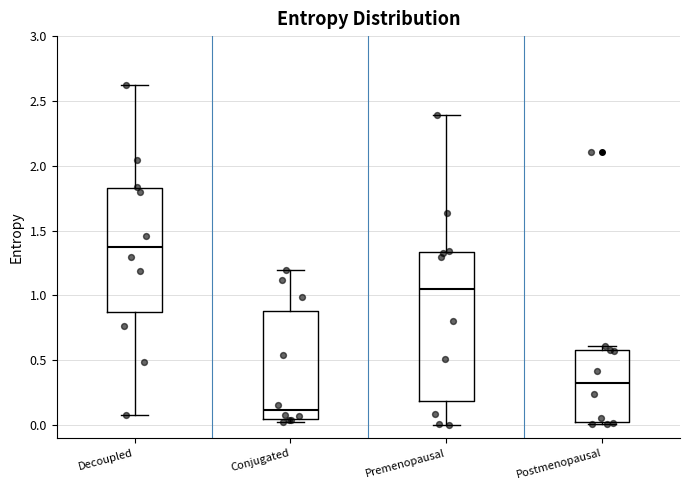

Reading left to right, read every box against the y-axis: the position of its median line, the range the box covers, and the ends of its whiskers. The values are not printed on the chart, so give them approximately, as read against the axis.

Decoupled: median 1.40, box 0.85 to 1.85, whiskers 0.10 to 2.65
Conjugated: median 0.10, box 0.05 to 0.90, whiskers 0.00 to 1.20
Premenopausal: median 1.05, box 0.20 to 1.35, whiskers 0.00 to 2.40
Postmenopausal: median 0.30, box 0.00 to 0.60, whiskers 0.00 (just below the box's lower edge) to 0.60 (just above the box's upper edge)